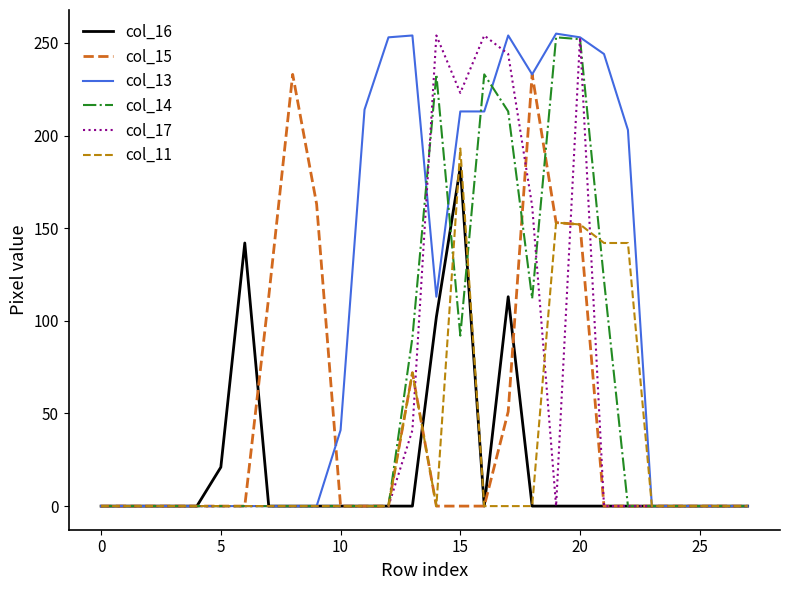

What is the difference between the maximum and minimum values in the col_11 series?

193